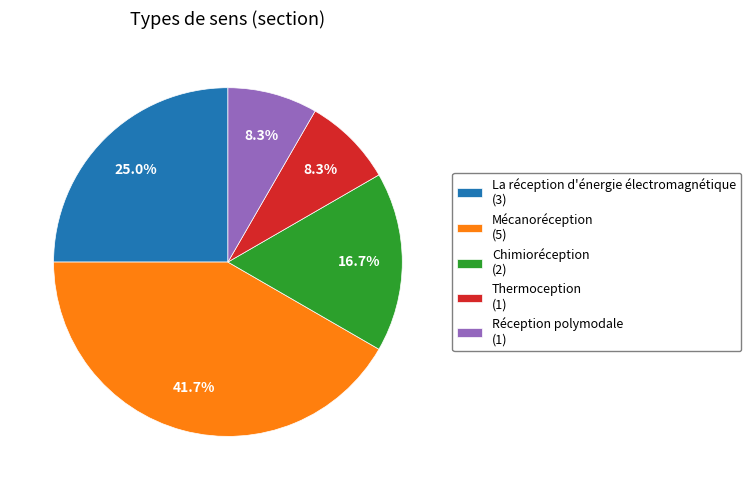

True or false: La réception d'énergie électromagnétique accounts for 13% of the total.

False